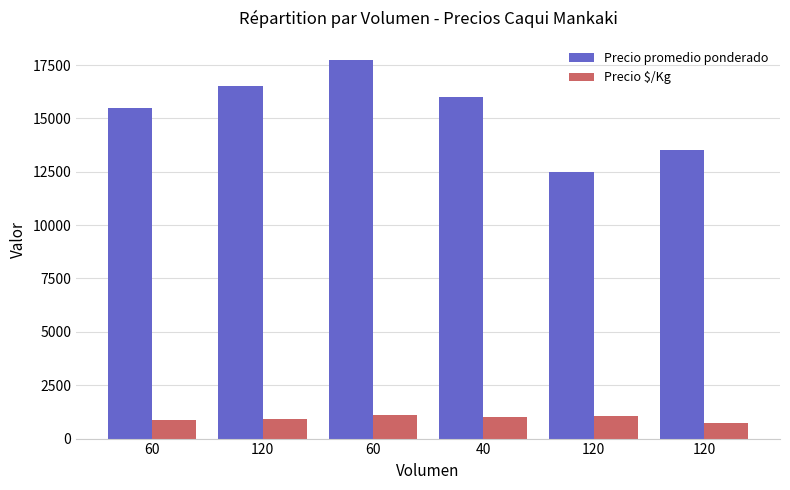

What is the total value across all series at 60?

16361